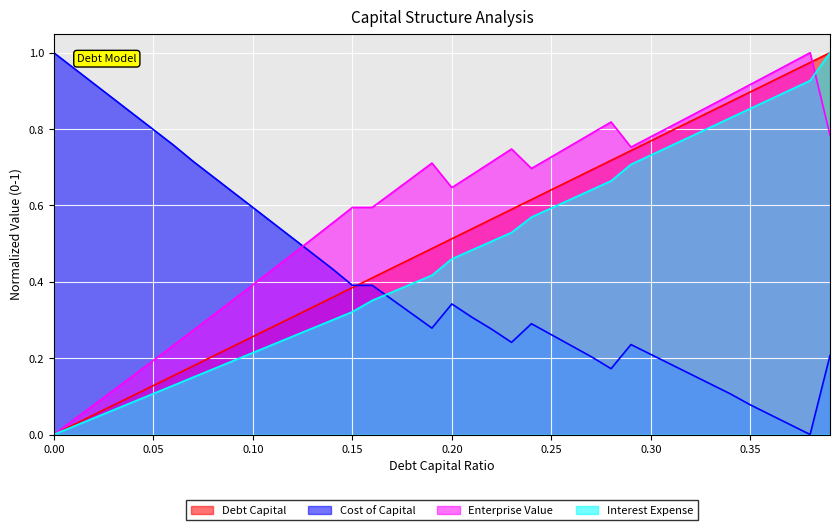

What is the difference between the maximum and second lowest values in the interest_expense series?

1.0